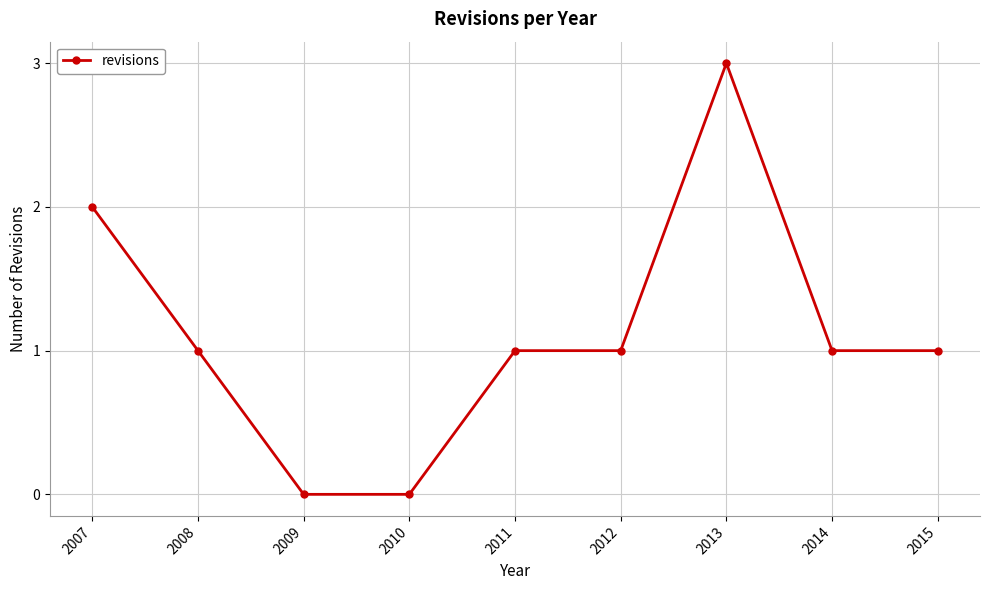

Is this an area chart (filled region under the line)?

No